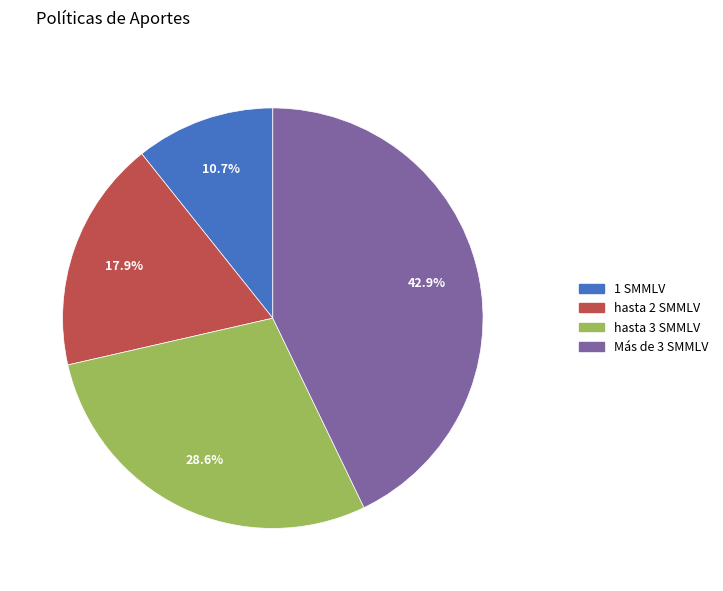

What percentage is the hasta 2 SMMLV slice, to the nearest percent?

18%